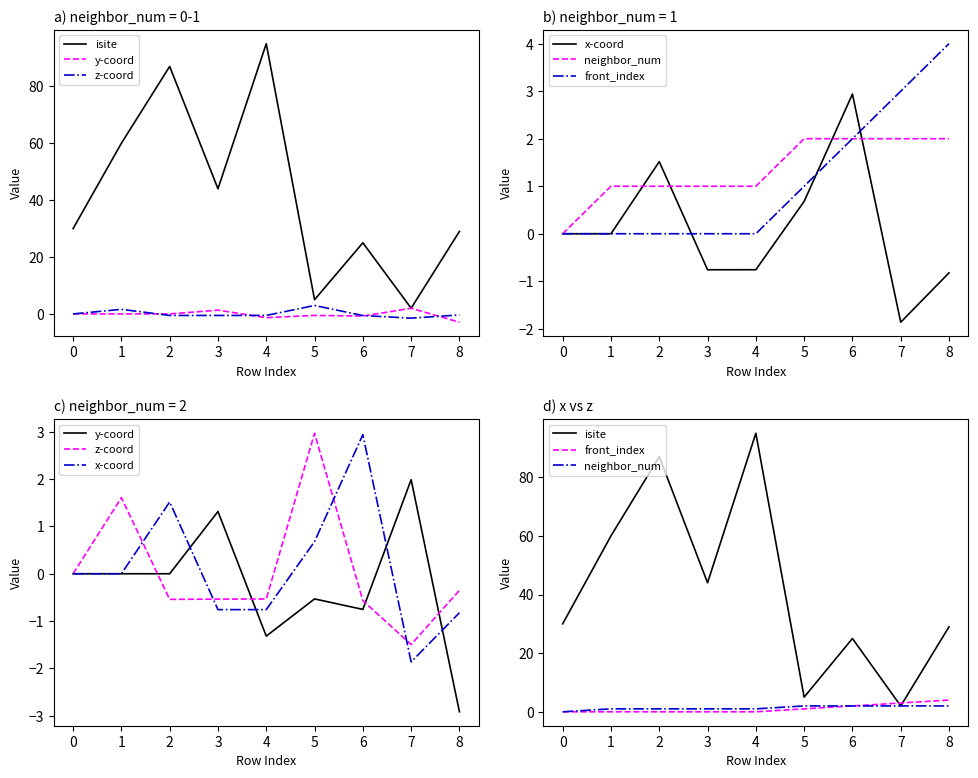

How many values in the x-coord series exceed 0?

3